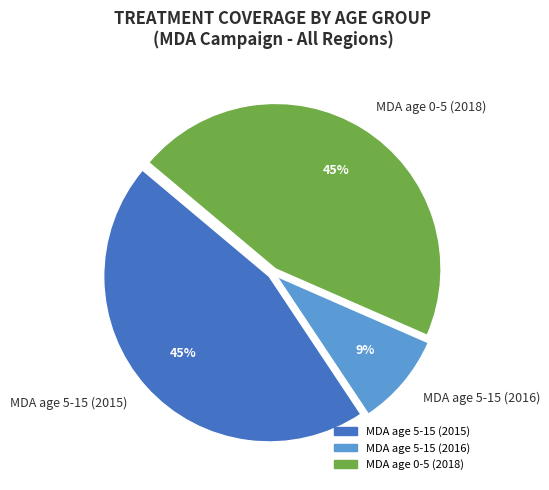

Combined, do MDA age 5-15 (2015) and MDA age 5-15 (2016) account for over 50%?

Yes